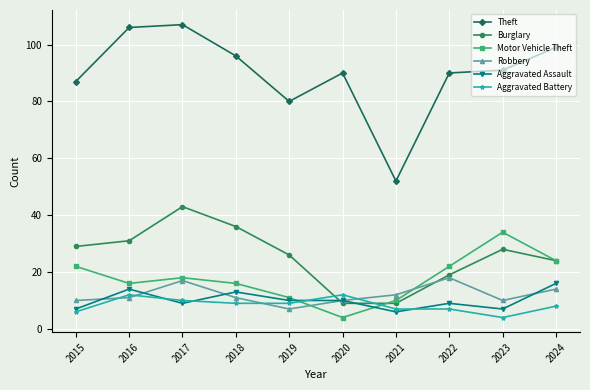

Is it true that Theft equals 45 at 2022?

False